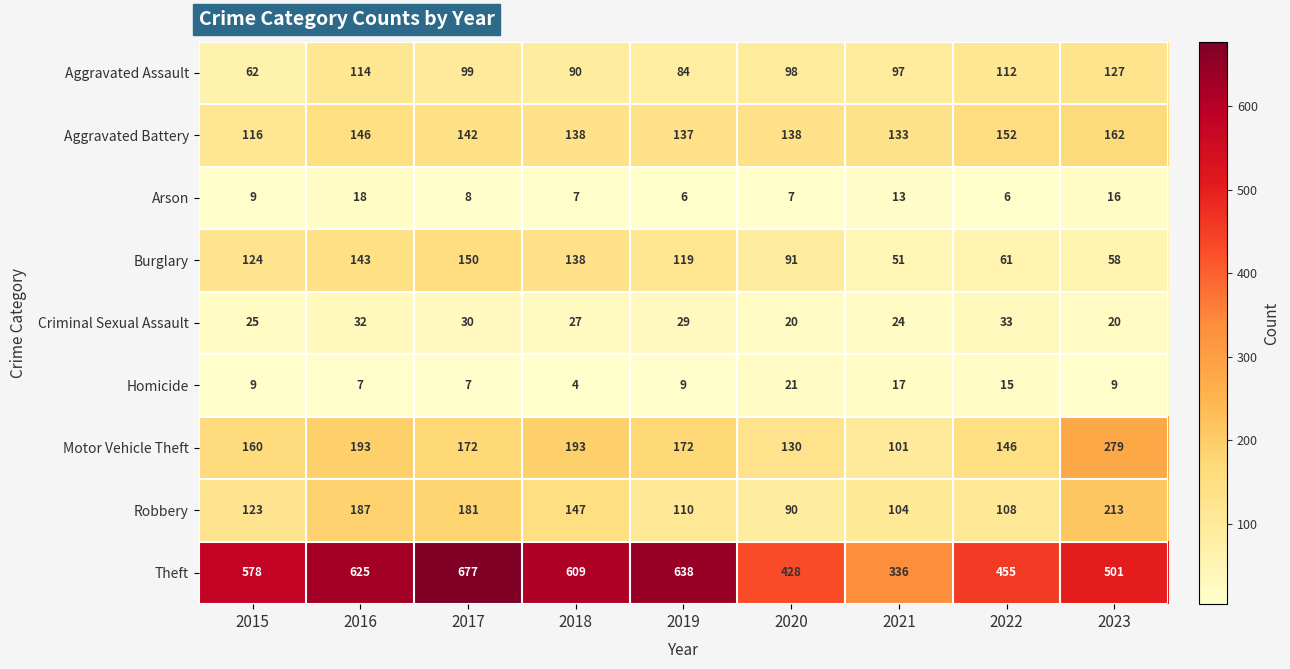

True or false: Robbery has a value of 62 at 2020.

False